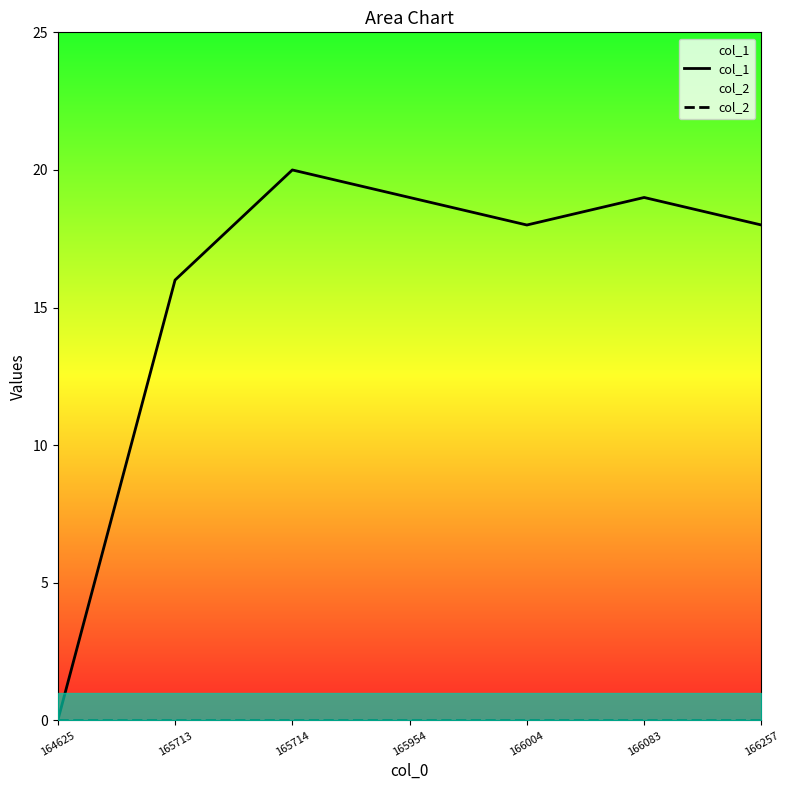

What is the average value of the col_1 series?

16